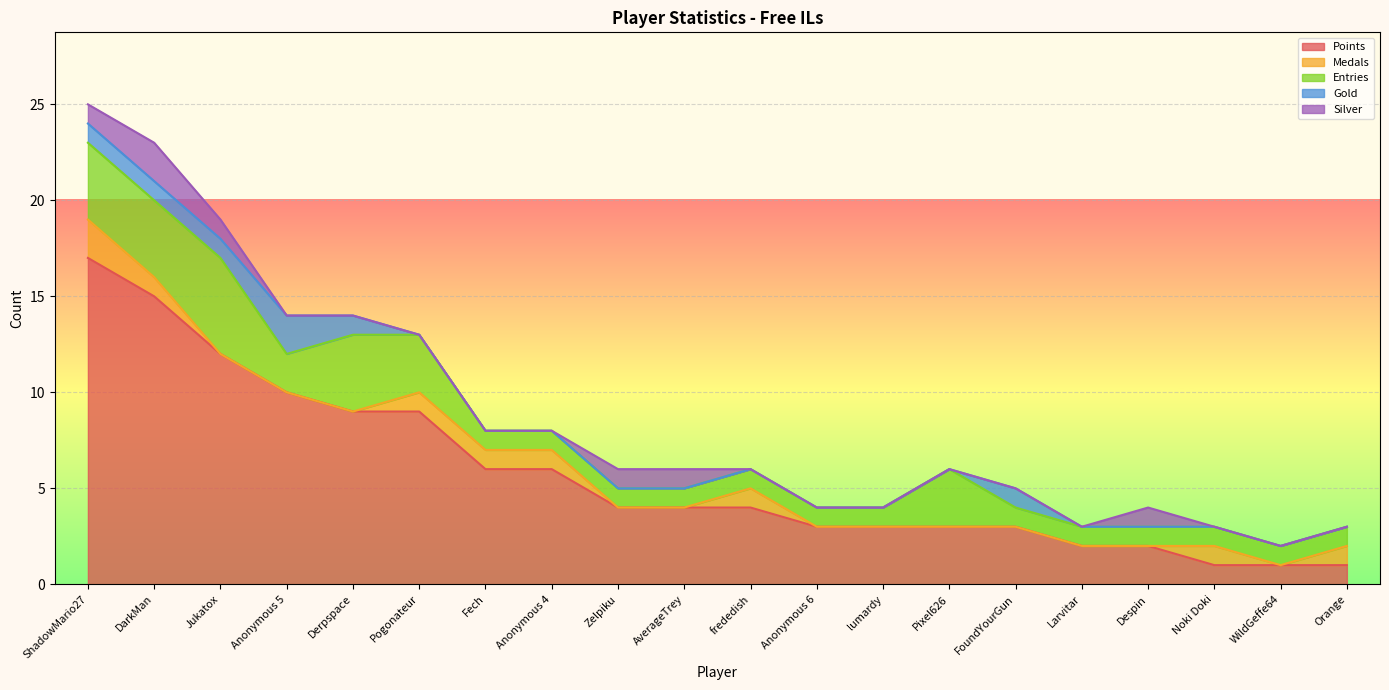

Rank the categories by Medals value from highest to lowest.

ShadowMario27, DarkMan, Pogonateur, Fech, Anonymous 4, frededish, Noki Doki, Orange, Jukatox, Anonymous 5, Derpspace, Zelpiku, AverageTrey, Anonymous 6, lumardy, Pixel626, FoundYourGun, Larvitar, Despin, WildGeffe64